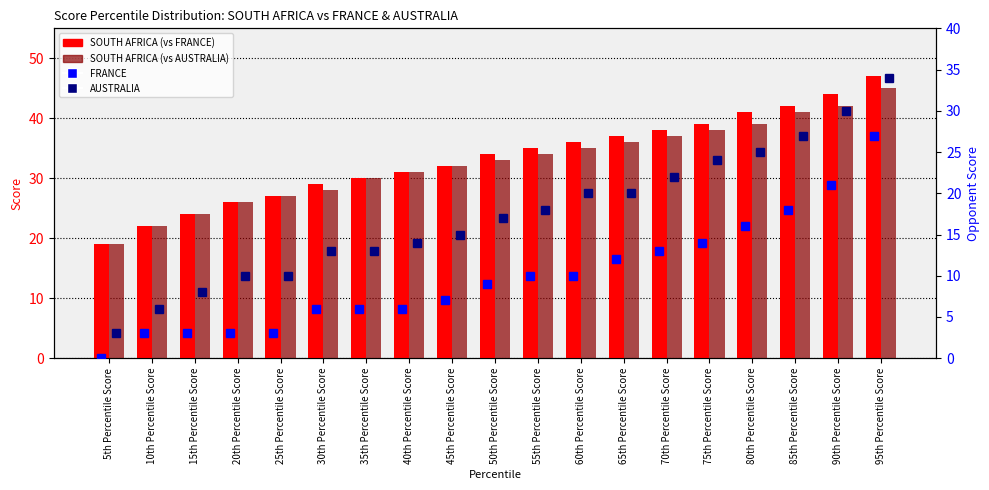

How many distinct data groups are displayed?

4